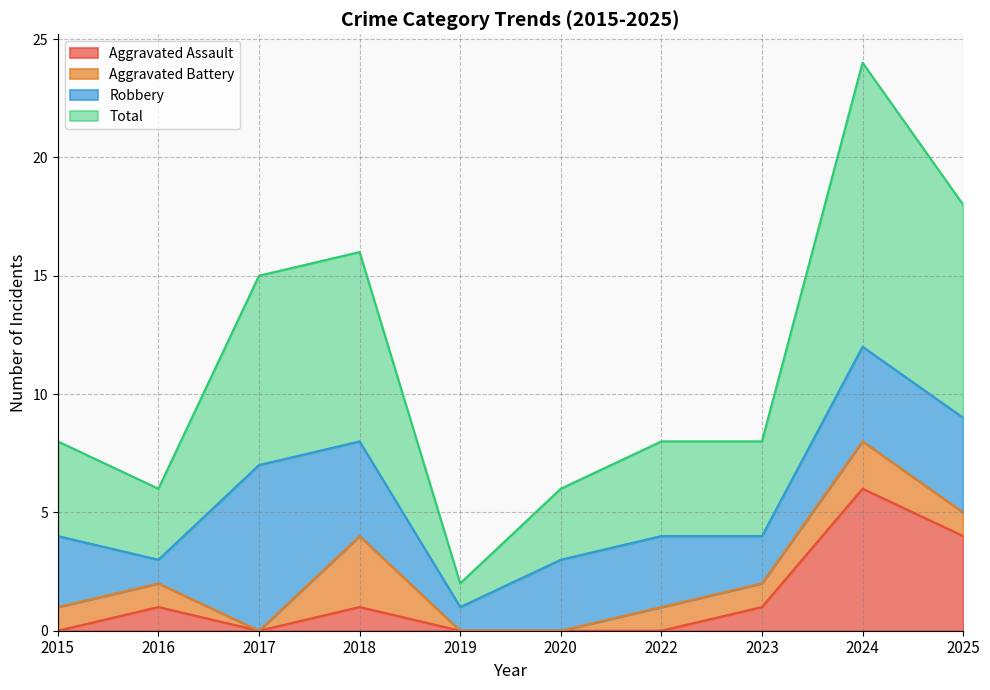

True or false: Aggravated Assault and Total intersect in this chart.

False